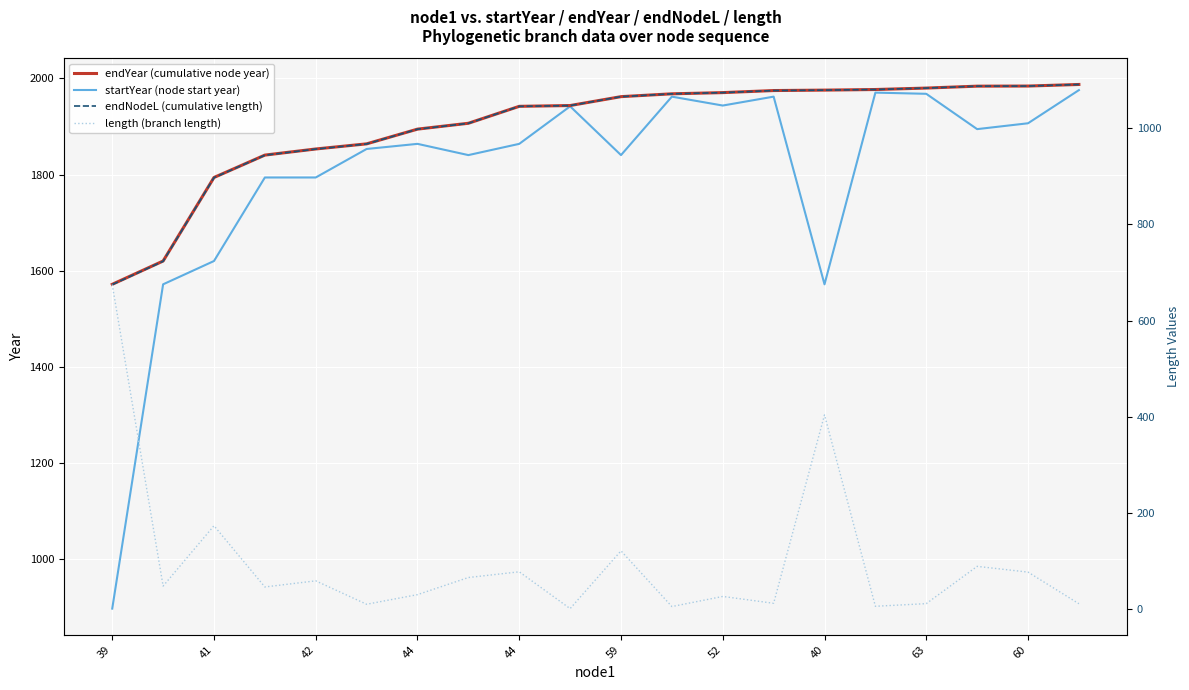

What is the maximum value shown in the chart?

1987.5